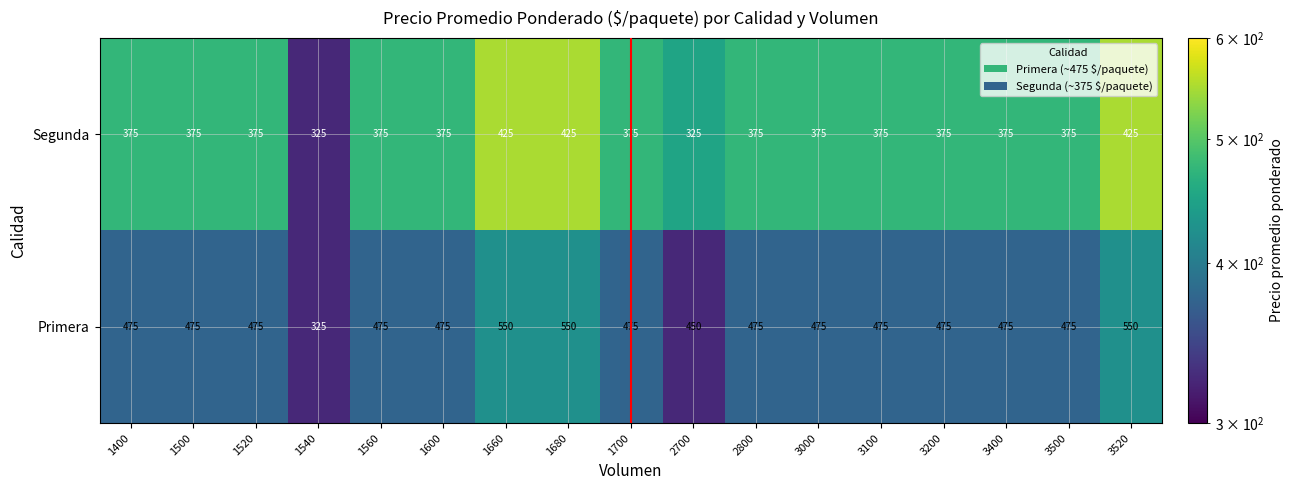

Between 2700 and 3100, which series saw the biggest shift?

Segunda